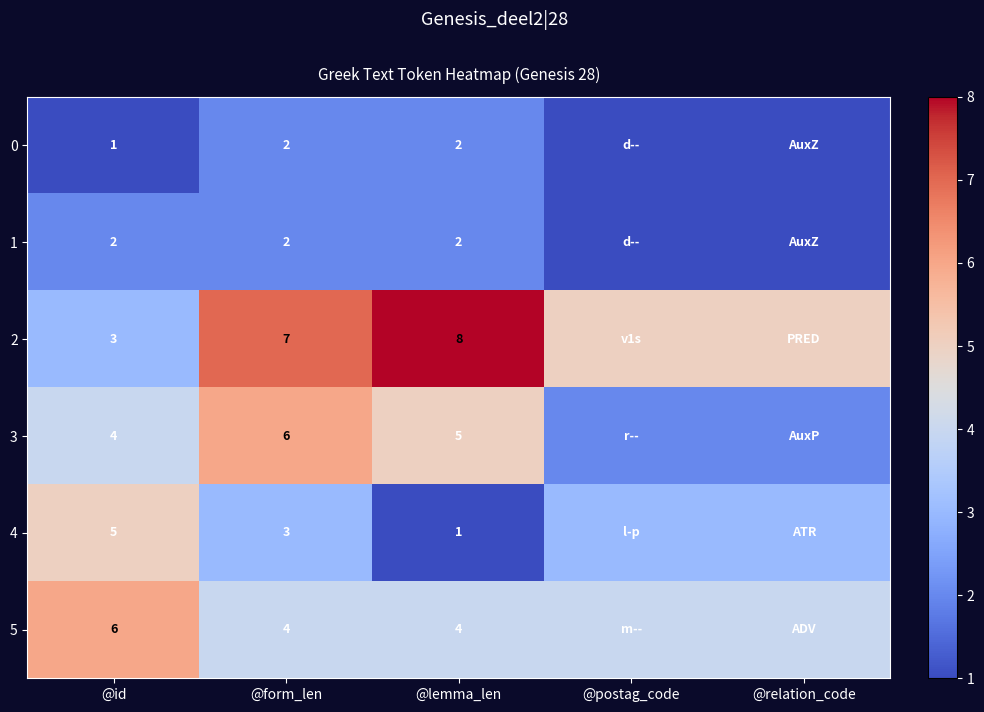

What is the spread (max minus min) of values at @id?

5